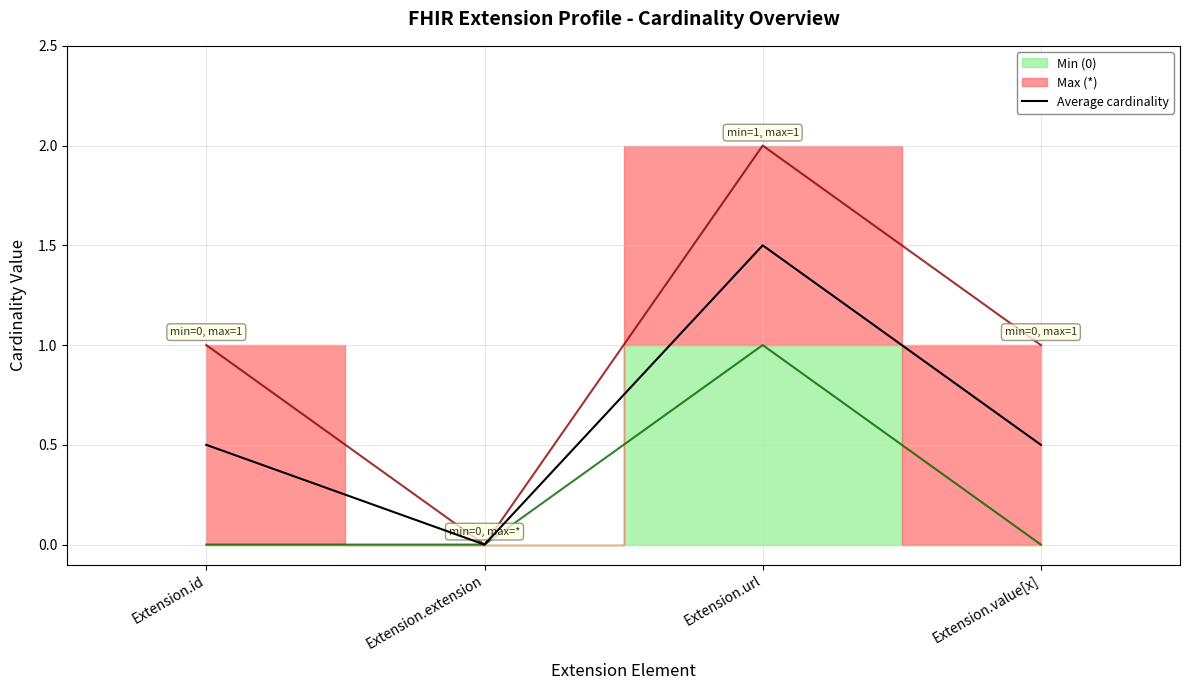

Reading right to left, what are all the values shown in this chart?

0.5	1.5	0.0	0.5